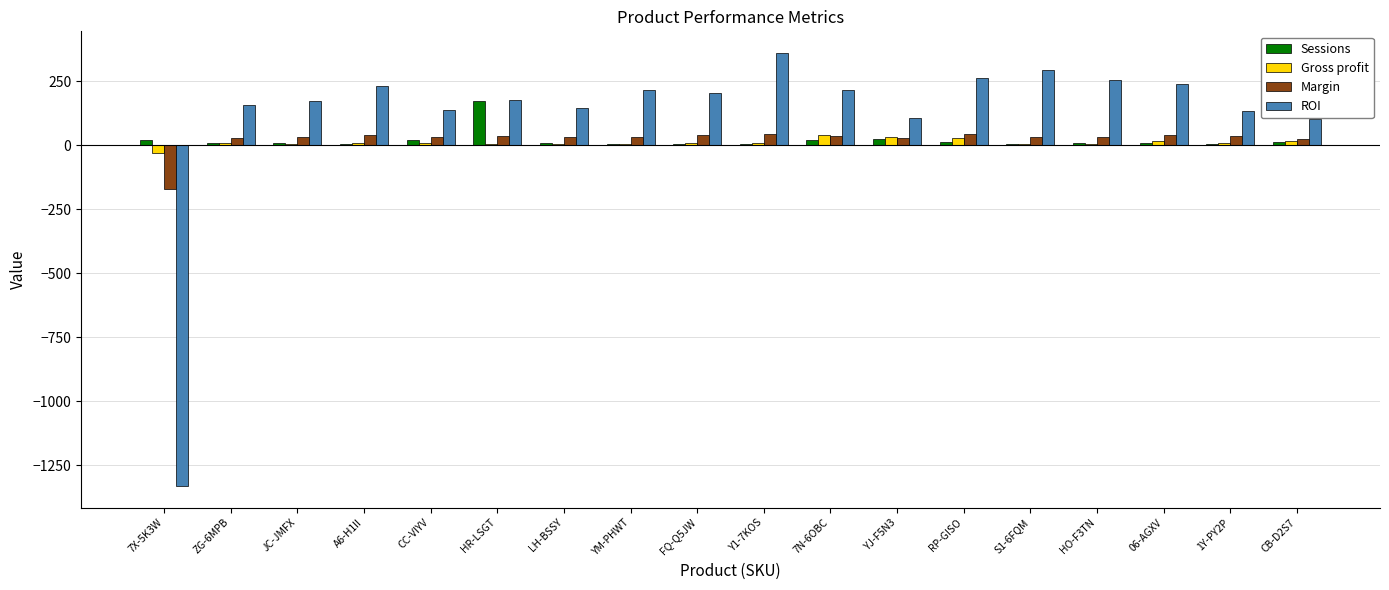

Does the chart contain stacked bars?

No